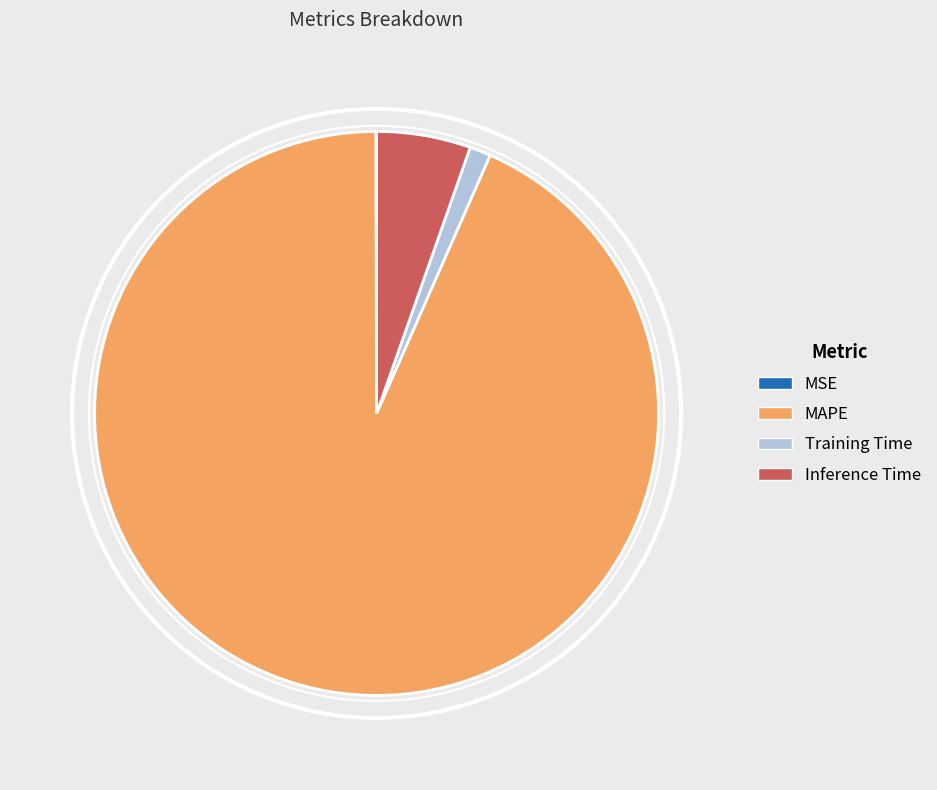

Which has a higher value, Inference Time or Training Time?

Inference Time